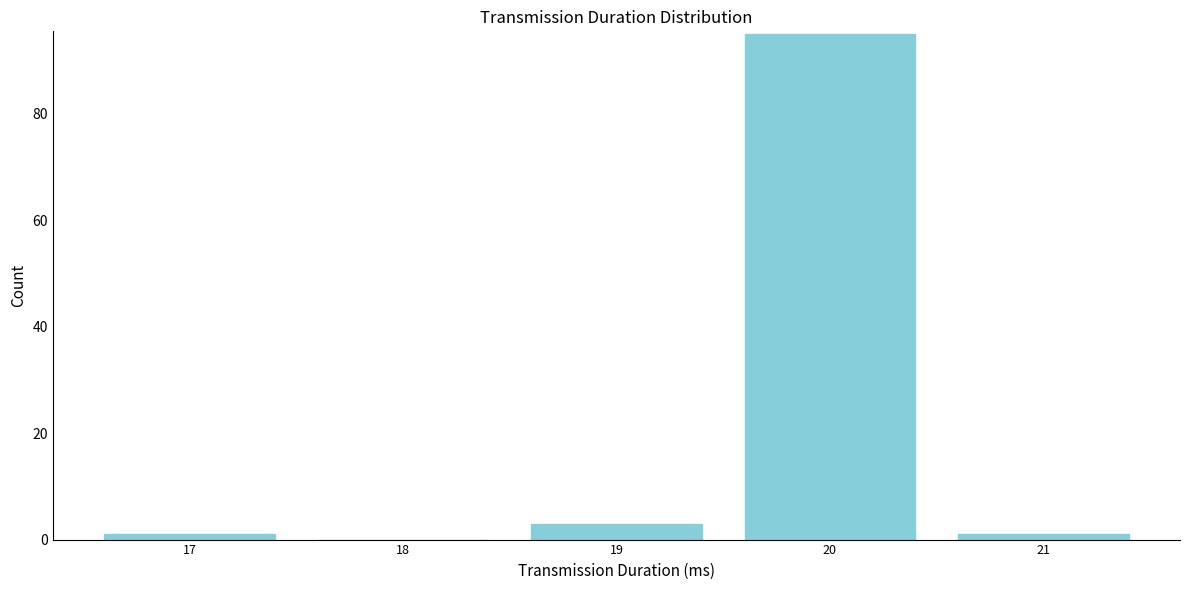

Reading left to right, extract all data points from this chart.

17=1	18=0	19=3	20=95	21=1